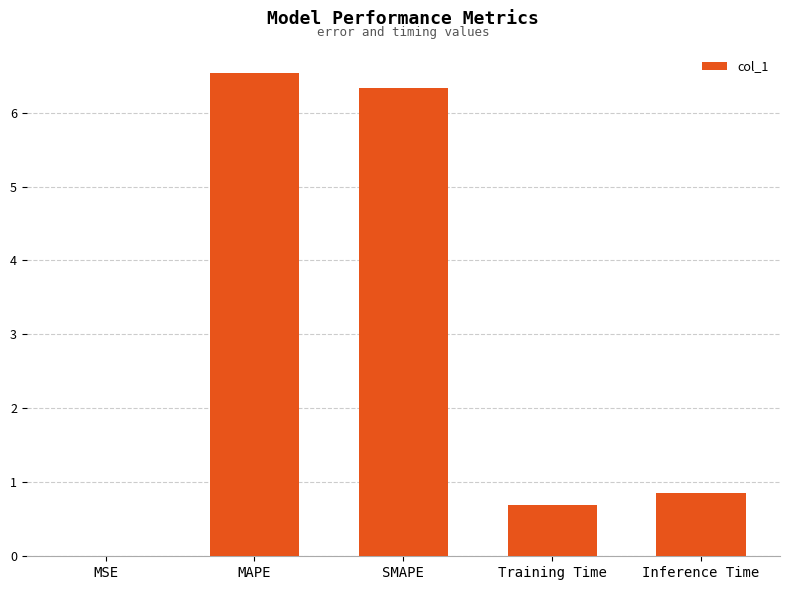

What is the change in value from MAPE to Training Time?

-5.8